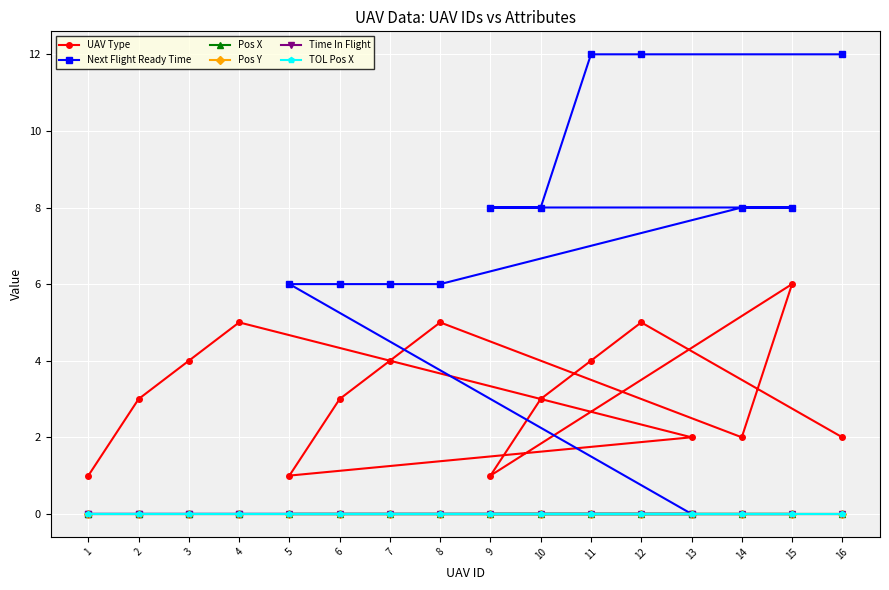

What position from the left is 1?

1